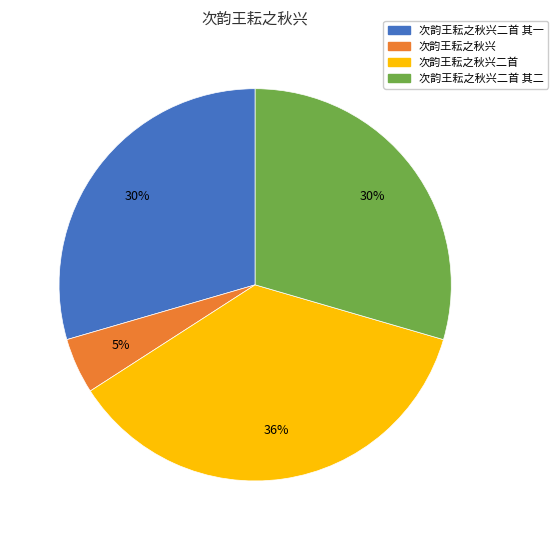

What percentage is the 次韵王耘之秋兴二首 其一 slice, to the nearest percent?

30%